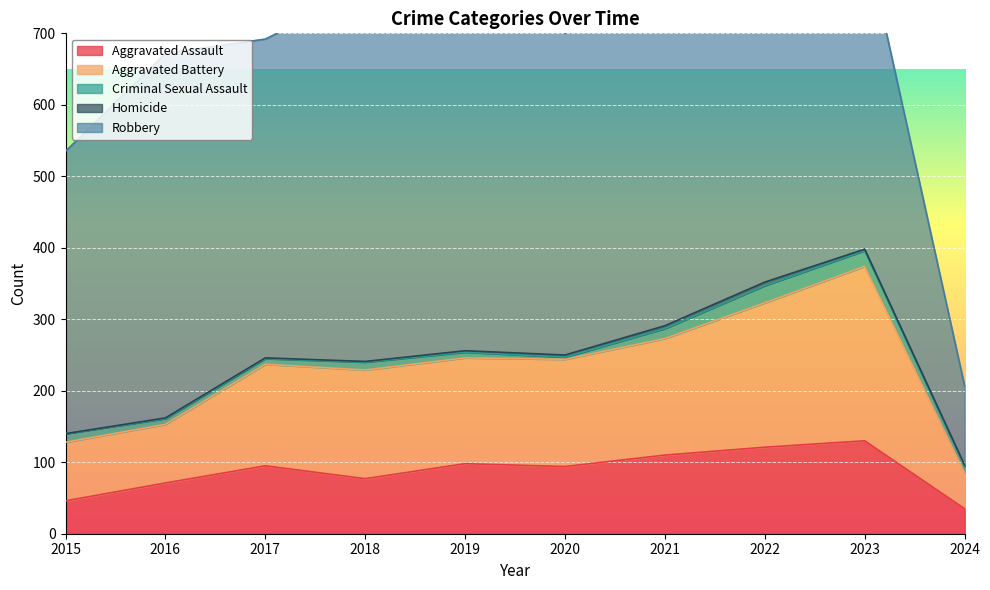

Rank the categories by Aggravated Battery value from highest to lowest.

2023, 2022, 2021, 2018, 2020, 2019, 2017, 2015, 2016, 2024